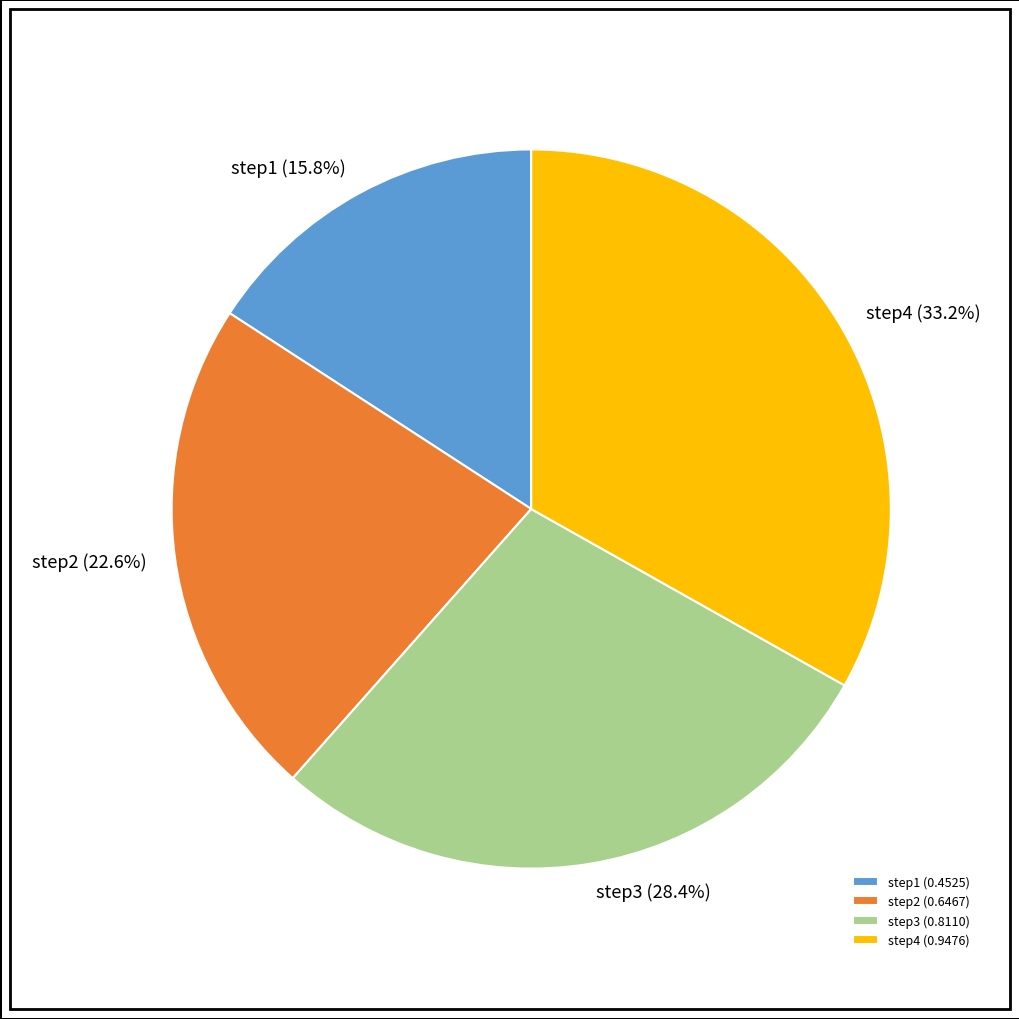

To the nearest percent, what portion does step2 represent?

23%